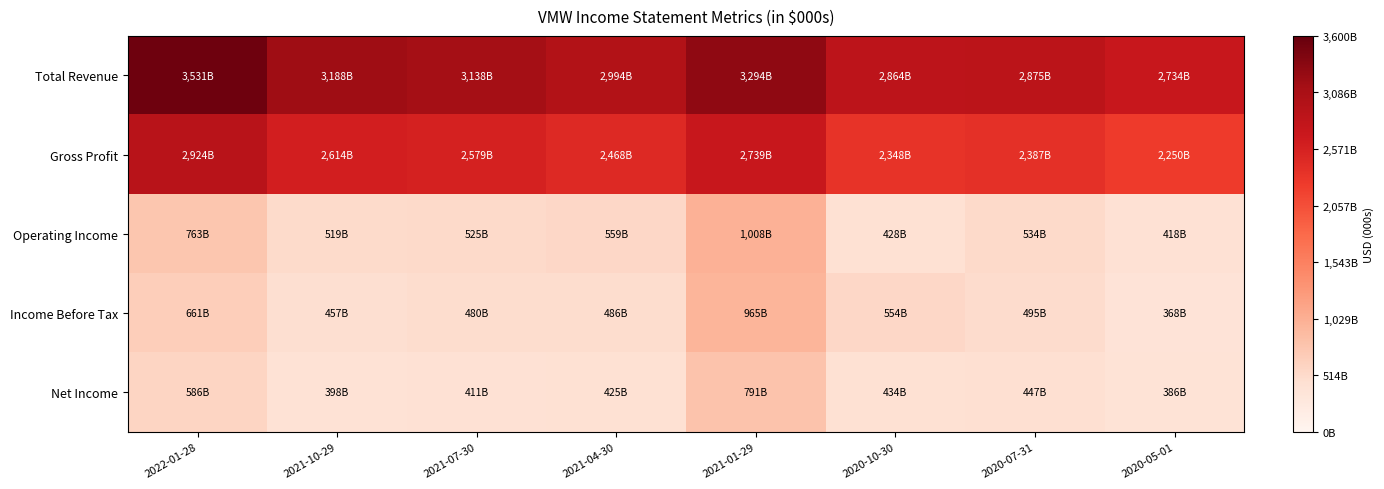

What is the minimum value shown in the chart?

368000